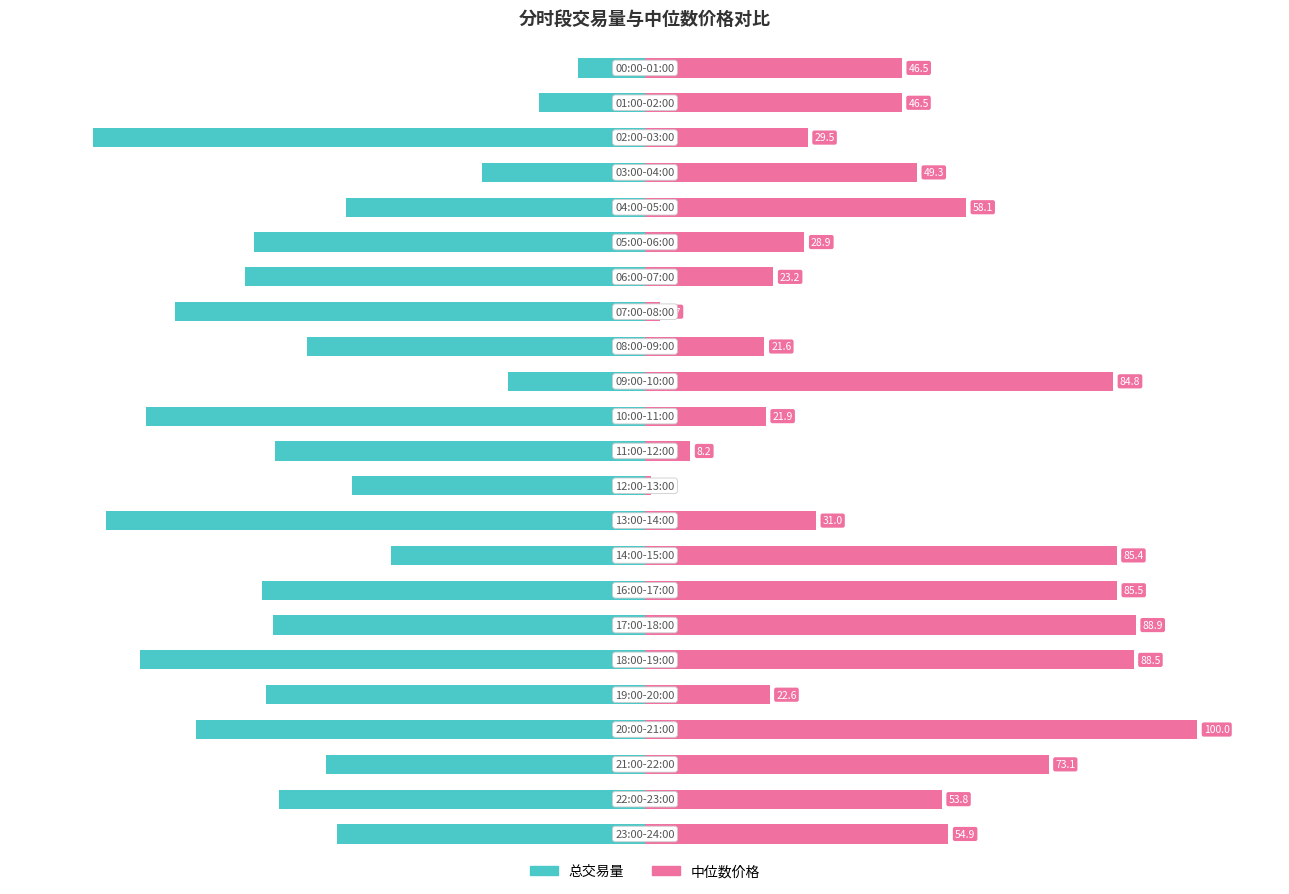

Reading left to right, what are all the values shown in this chart?

总交易量: -12.1	-19.2	-100.0	-29.6	-54.1	-70.8	-72.4	-85.1	-61.2	-24.9	-90.3	-67.1	-53.0	-97.6	-46.0	-69.4	-67.4	-91.5	-68.7	-81.3	-57.7	-66.2	-55.8
中位数价格: 46.5	46.5	29.5	49.3	58.1	28.9	23.2	2.7	21.6	84.8	21.9	8.2	1.1	31.0	85.4	85.5	88.9	88.5	22.6	100.0	73.1	53.8	54.9